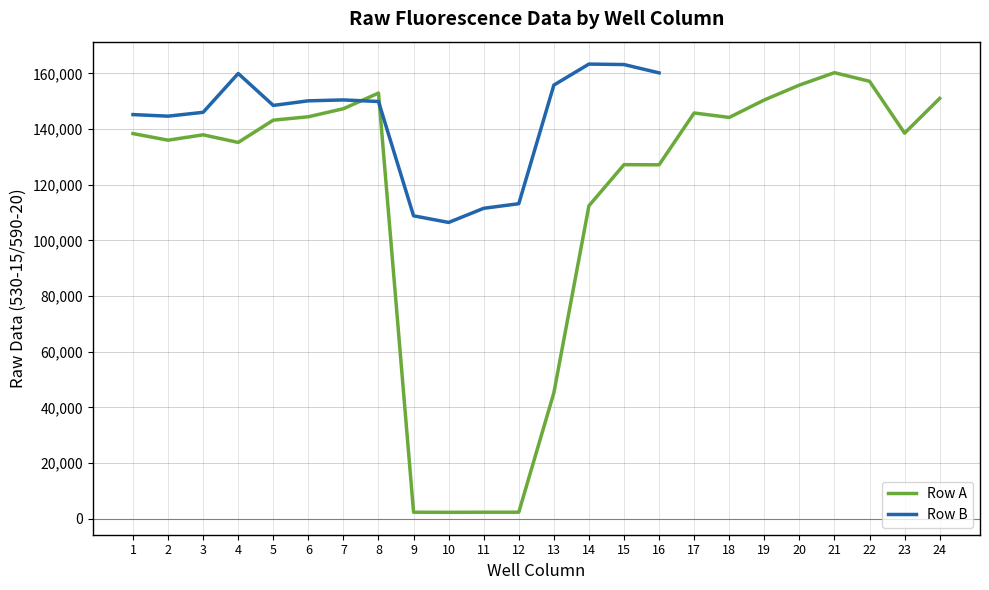

What is the minimum value shown in the chart?

2297